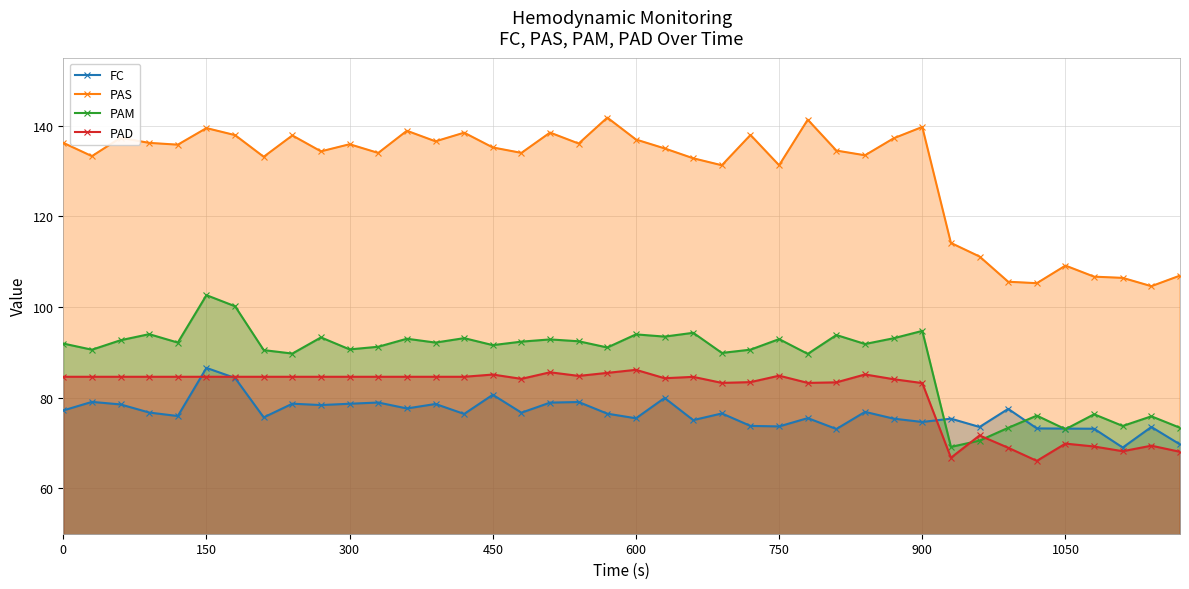

The PAD series shows 130.4 at 0. True or false?

False